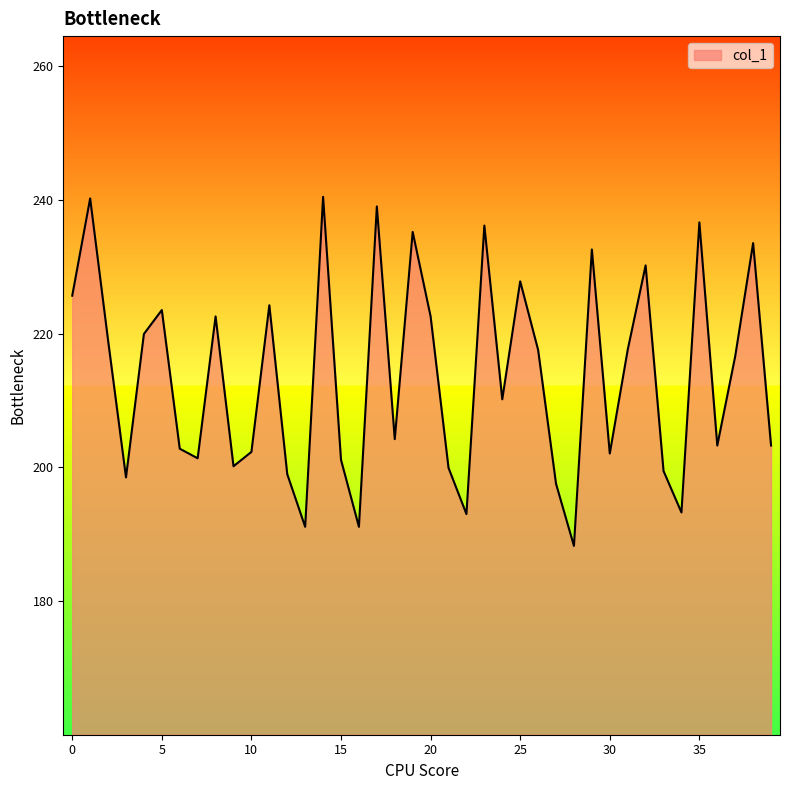

What is the maximum value shown in the chart?

240.5